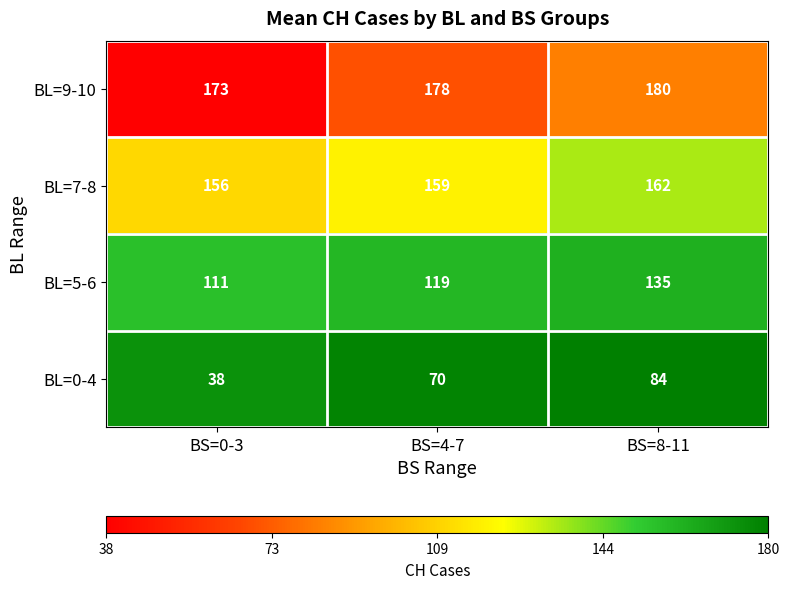

Read the BL=0-4 value at BS=4-7, to the nearest 10.

70